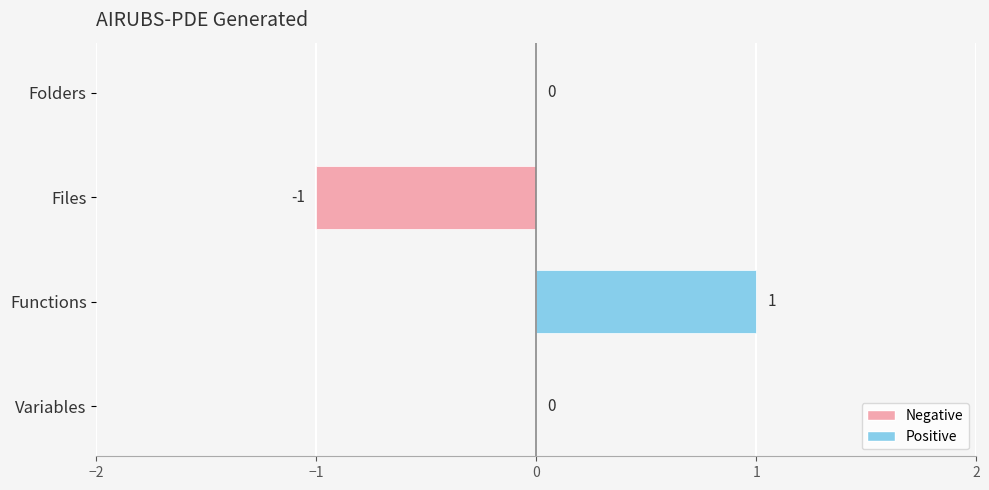

True or false: the data shows 0 at Folders.

True